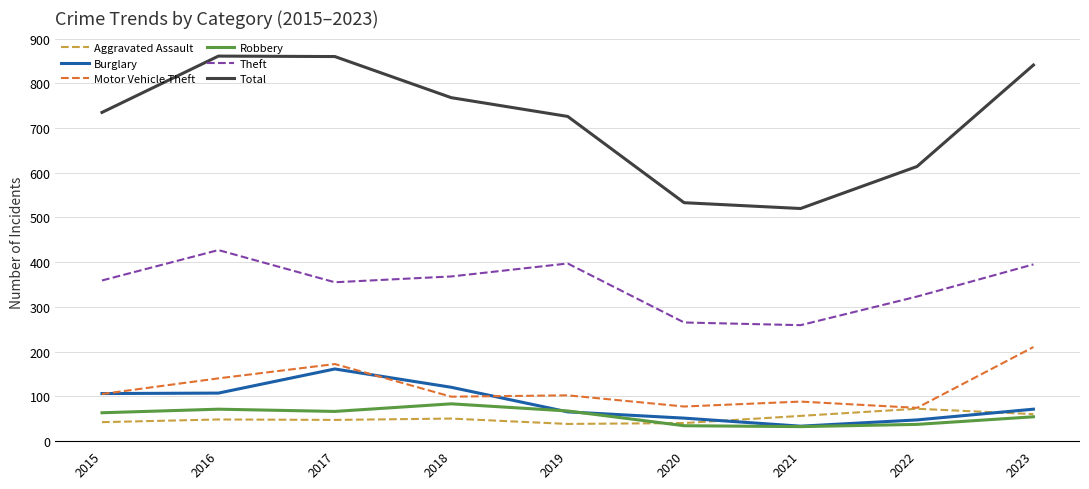

Which series has the largest range (max minus min)?

Total